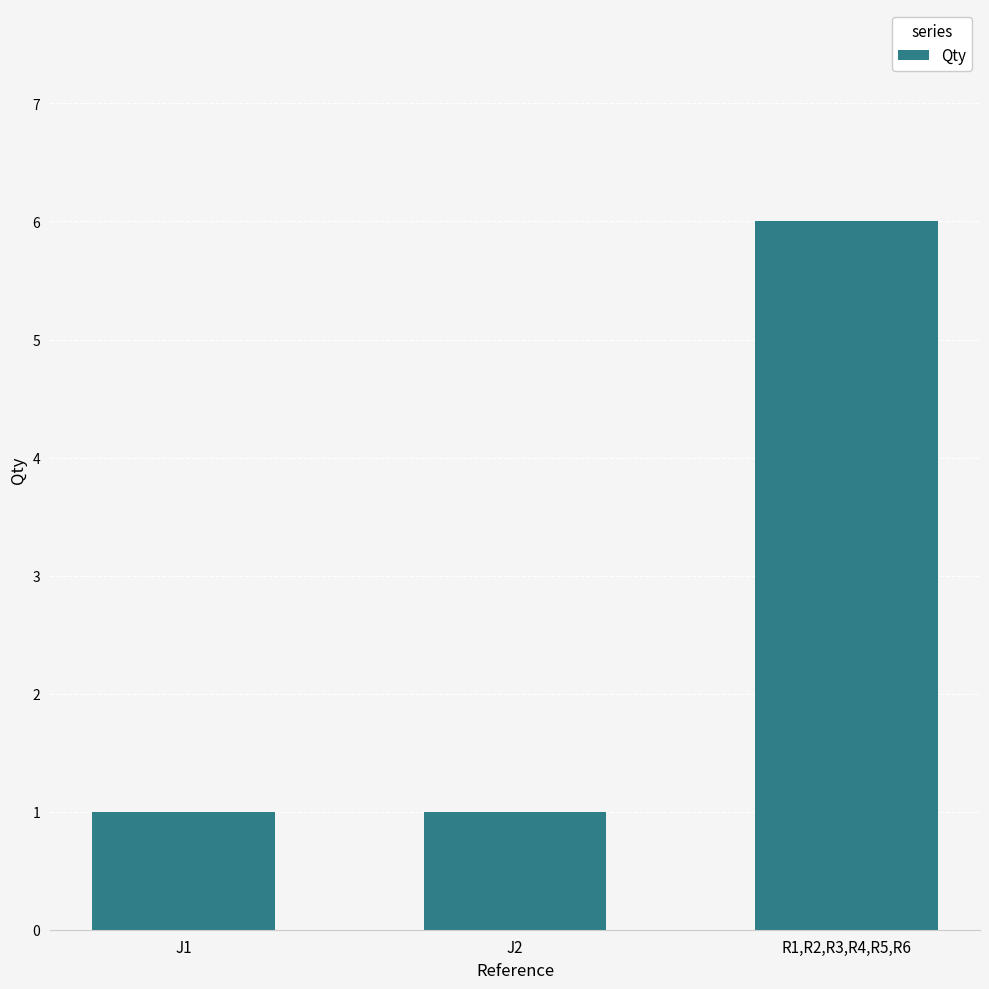

Read the value at J2.

1